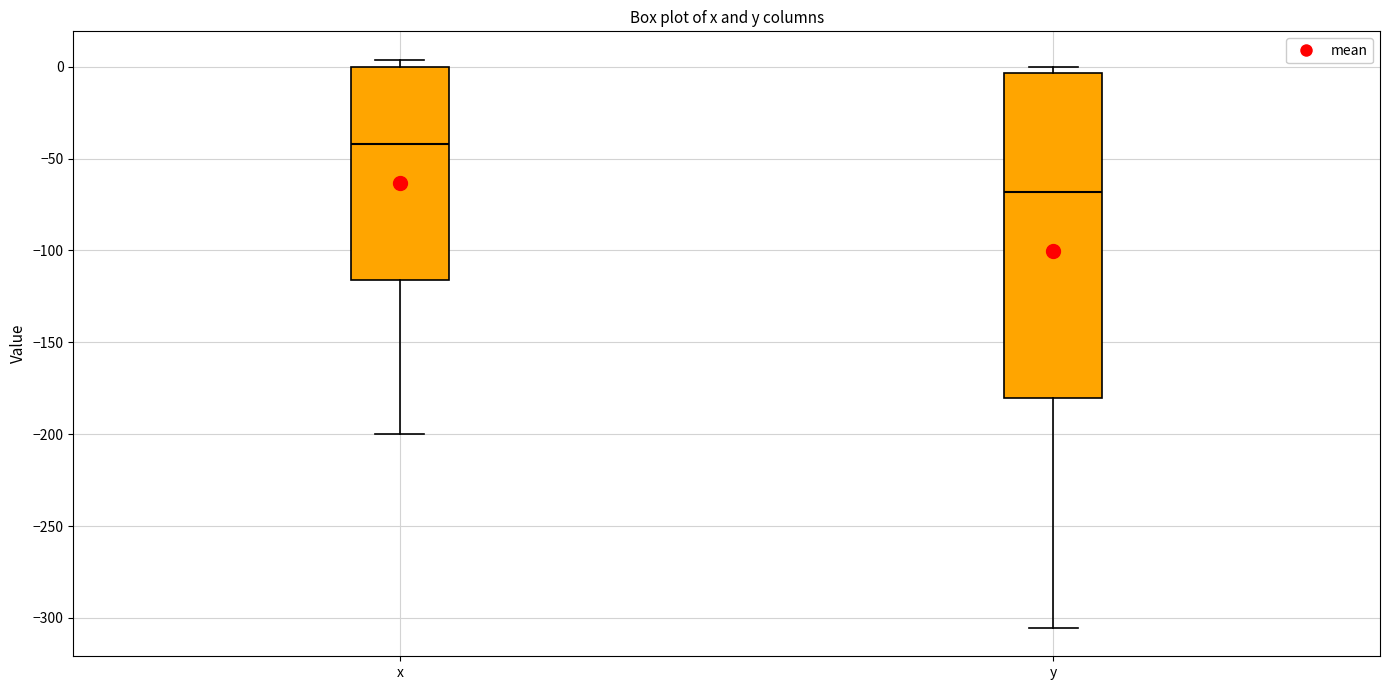

Reading left to right, transcribe this box plot: for each box, give where its median line is, the range the box spans, and where its two whiskers end, as read against the y-axis. The values are not printed on the chart, so give them approximately, as read against the axis.

x: median -40, box -115 to 0, whiskers -200 to 5
y: median -70, box -180 to -5, whiskers -305 to 0